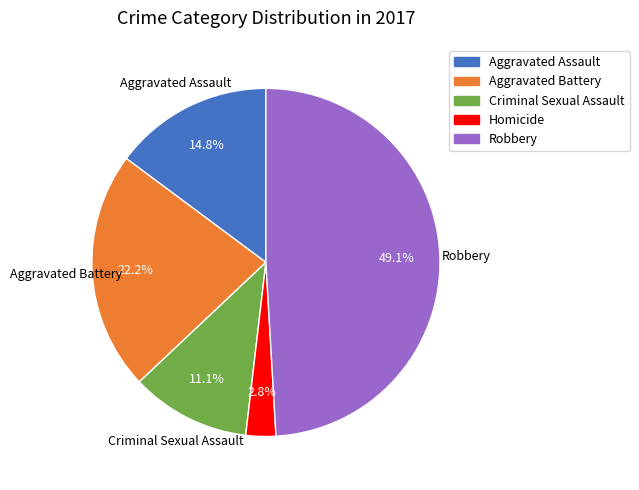

How much of the chart is everything except Robbery?

50.9%